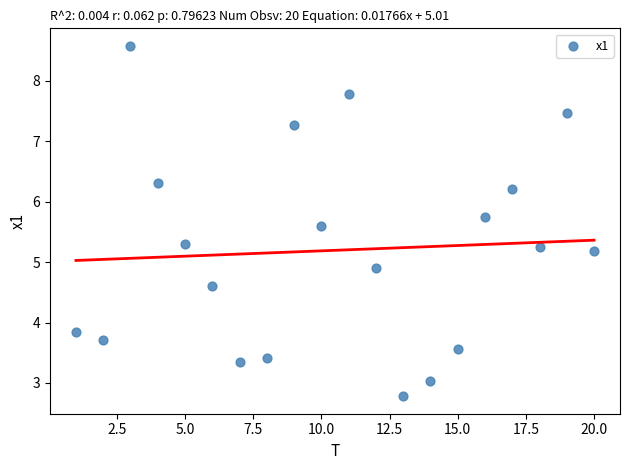

What is the range of Y values (max minus min)?

5.8